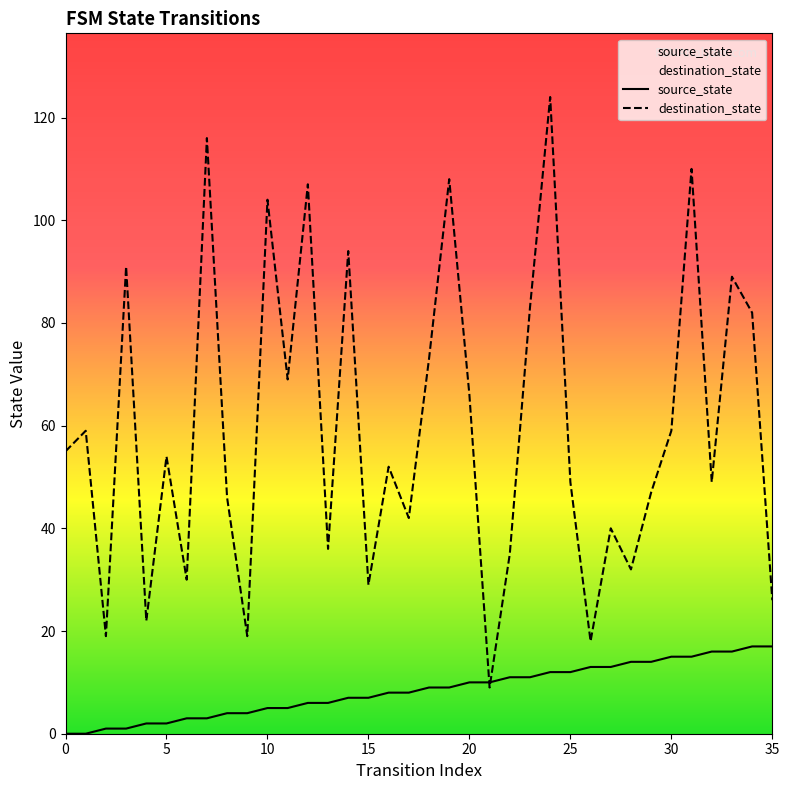

Is it true that destination_state equals 46 at 8?

True